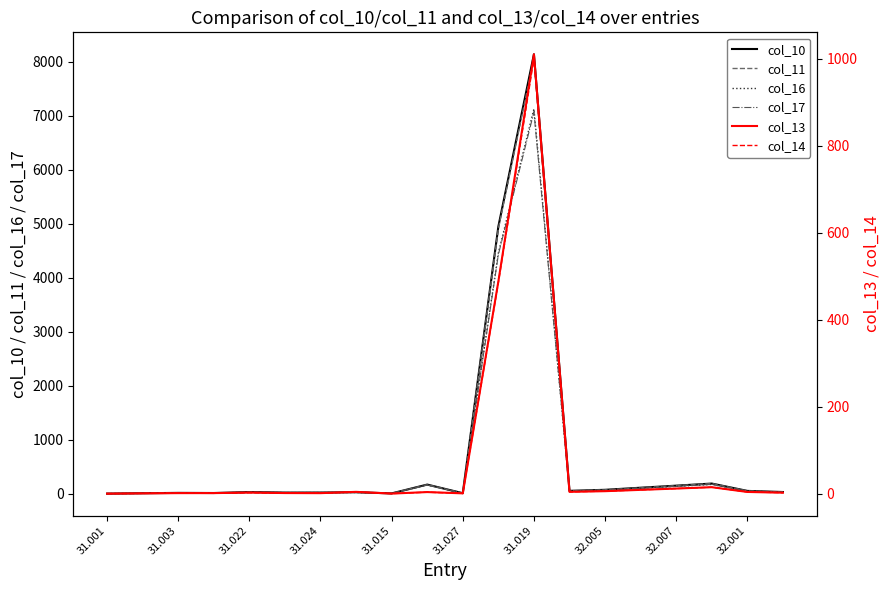

What position from the right is 17?

3